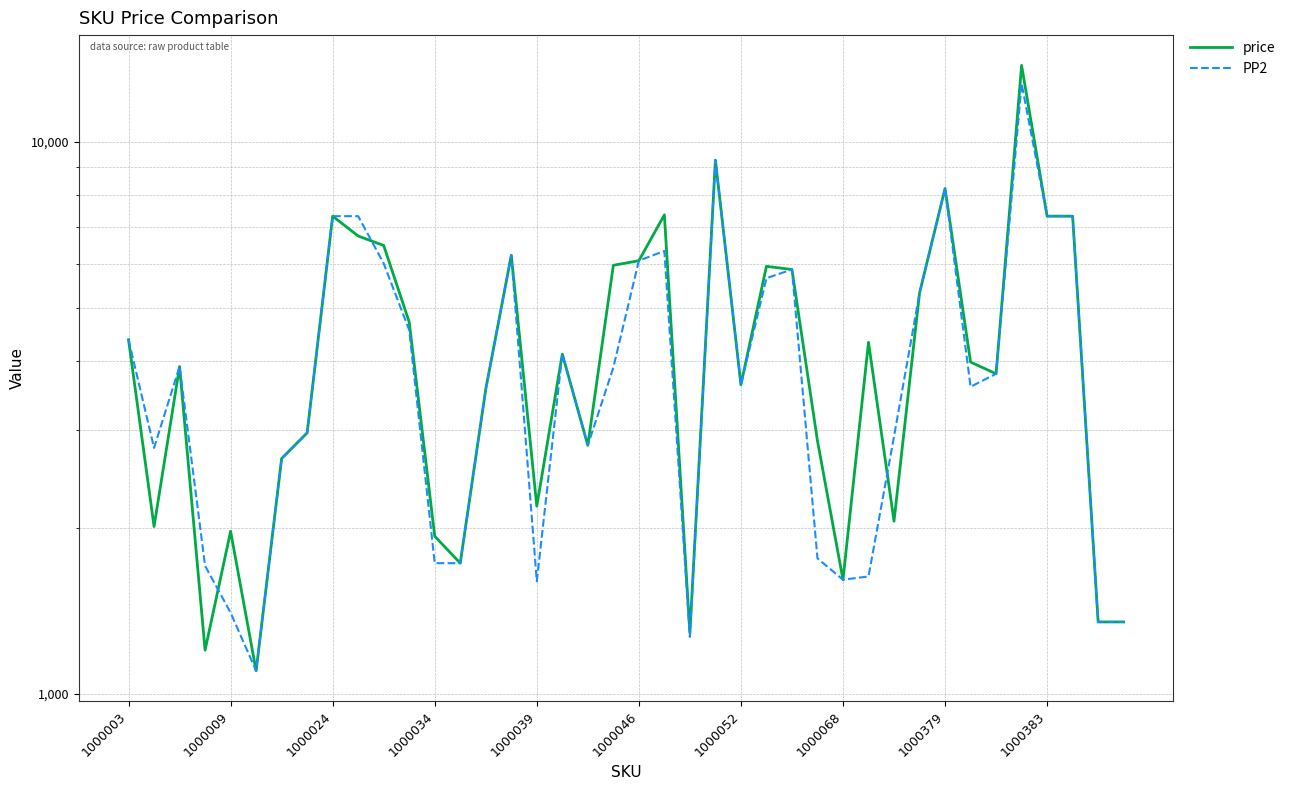

Which series has the largest total across all categories?

price